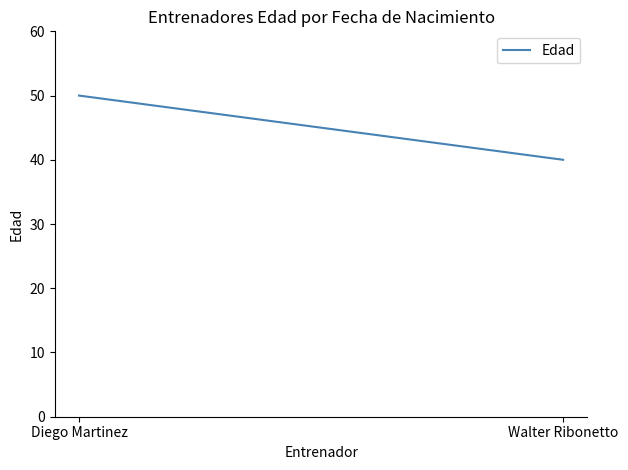

Reading left to right, transcribe all the data shown in this chart.

Diego Martinez=50	Walter Ribonetto=40